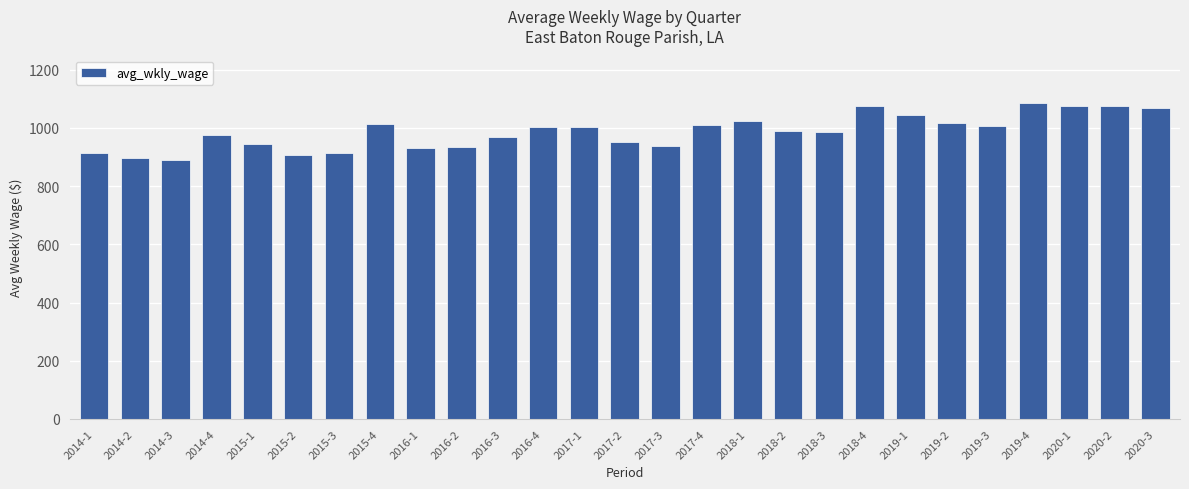

What is the minimum value shown in the chart?

889